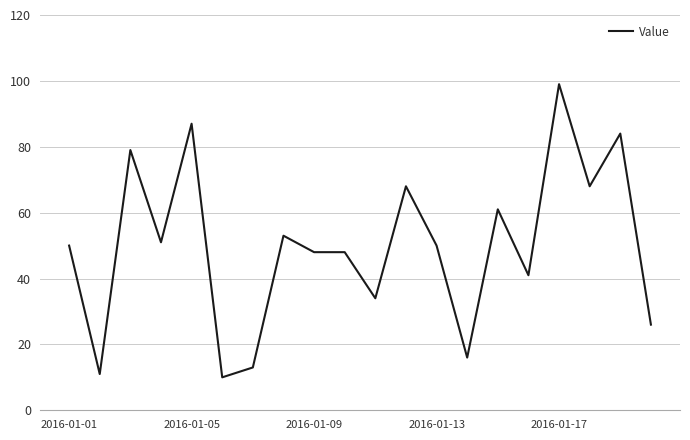

What is the difference between the maximum and minimum values?

89